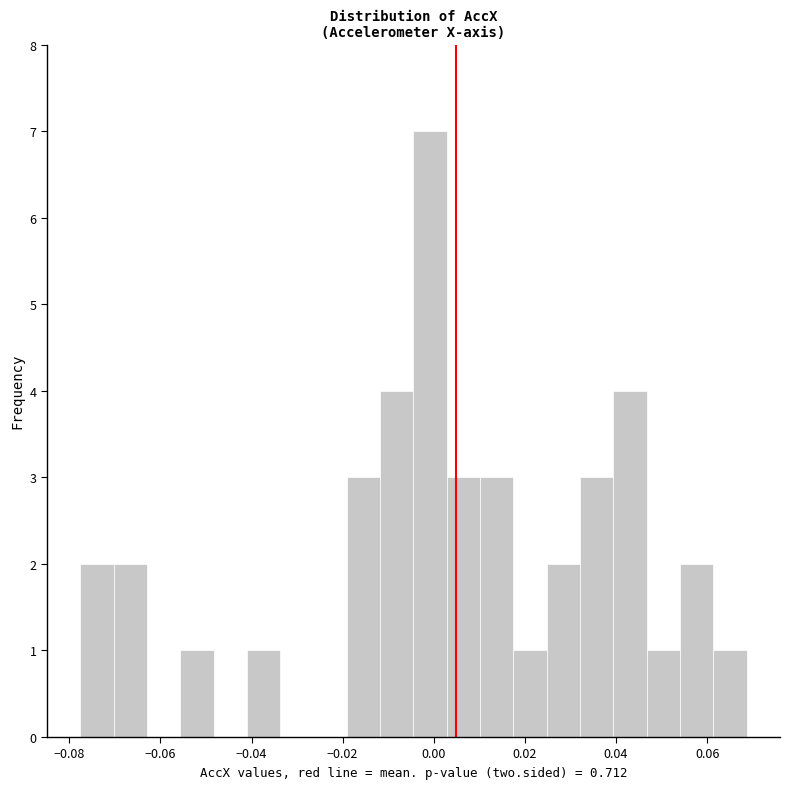

Read against the x-axis, roughly where is the centre of the tallest bar?

0.000